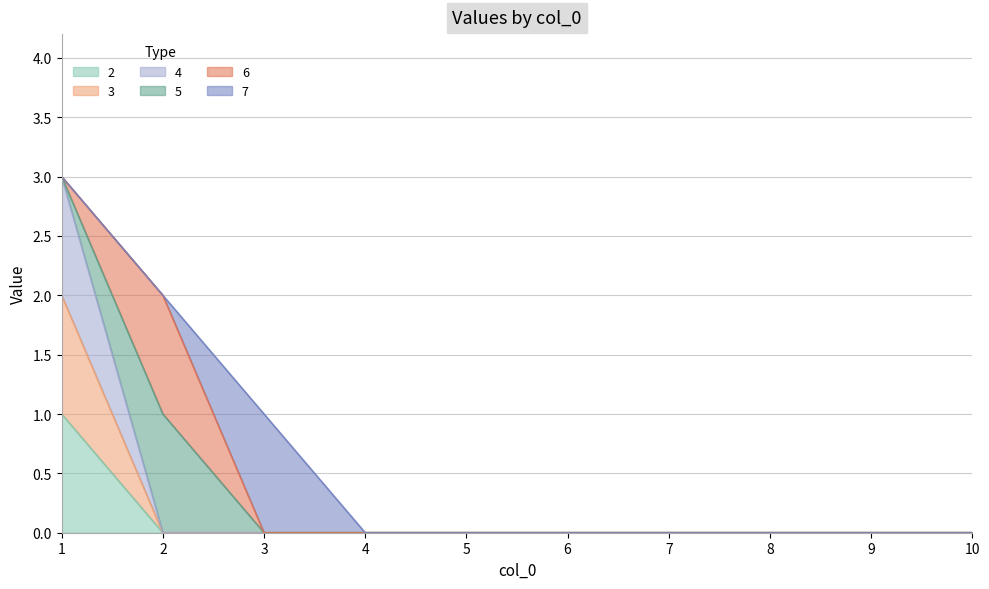

How many lines are shown in the chart?

6